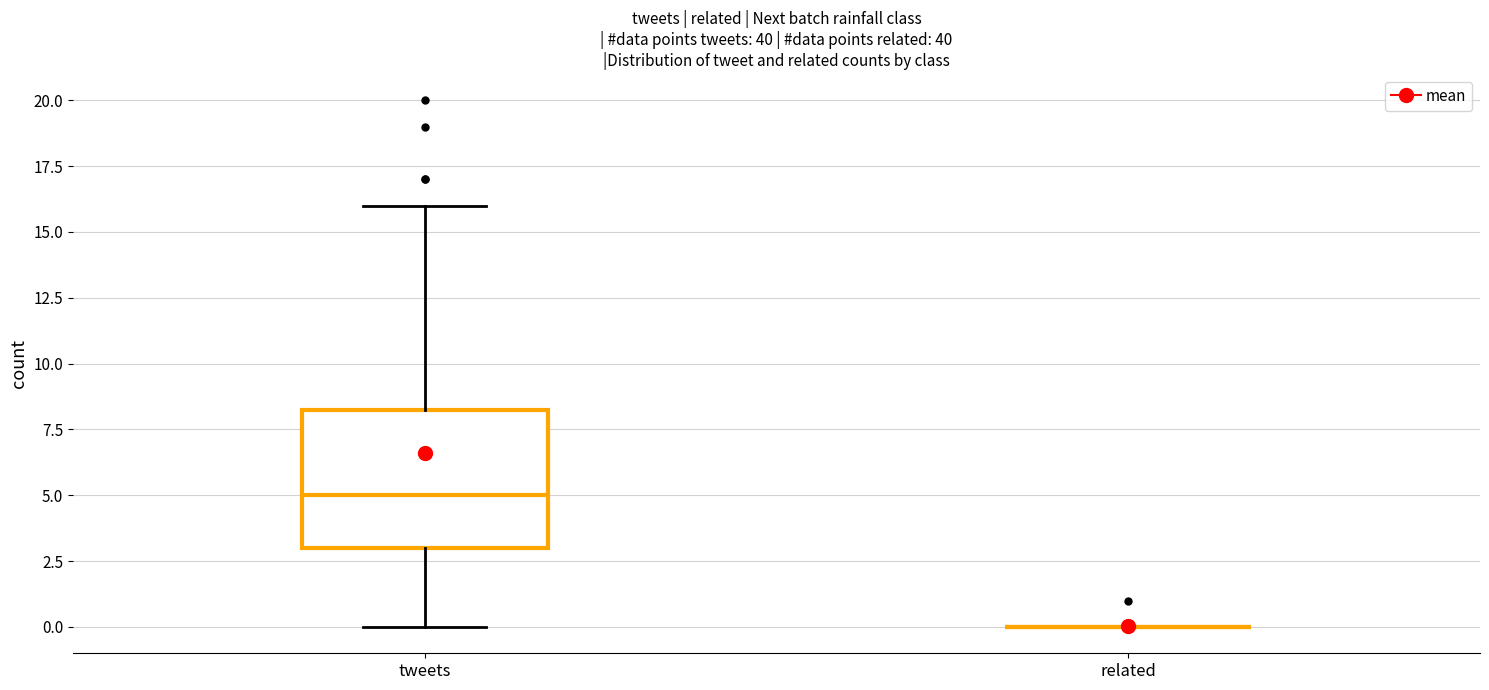

Reading left to right, transcribe this box plot: for each box, give where its median line is, the range the box spans, and where its two whiskers end, as read against the y-axis. The values are not printed on the chart, so give them approximately, as read against the axis.

tweets: median 5.0, box 3.0 to 8.5, whiskers 0.0 to 16.0
related: box collapsed to a line at 0.0, whiskers 0.0 to 0.0